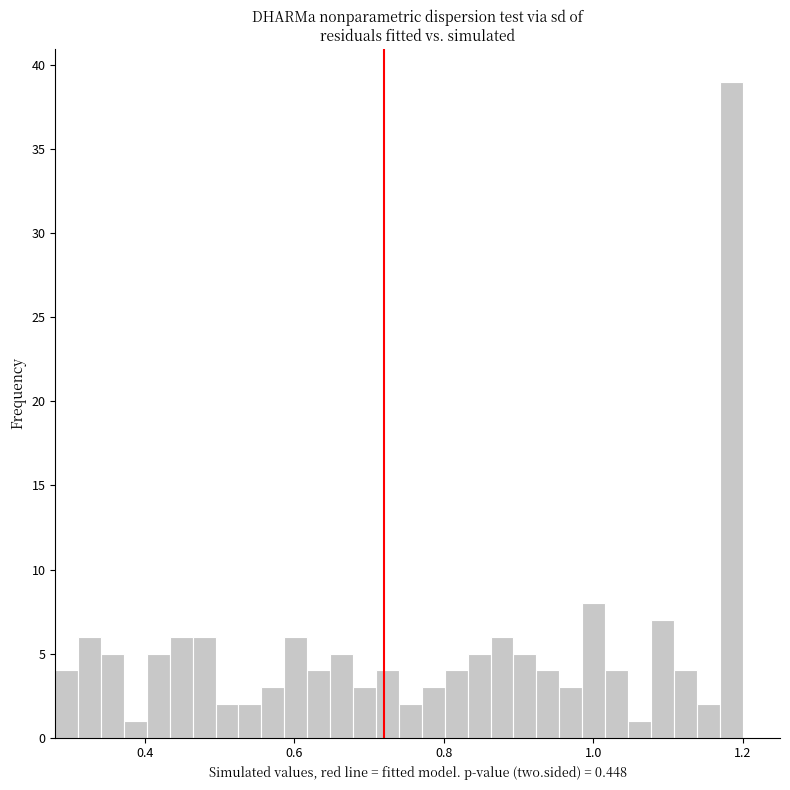

Around what value on the x-axis is the tallest bar? Give the approximate position of its centre, as read against the axis.

1.18